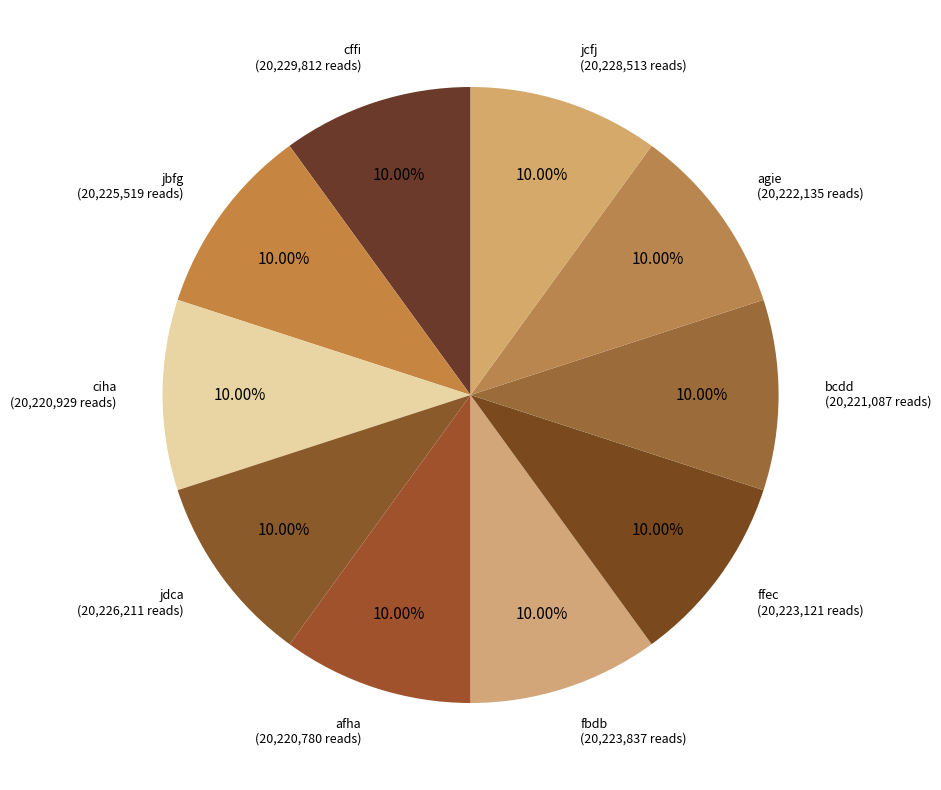

Is there a majority slice in this chart?

No